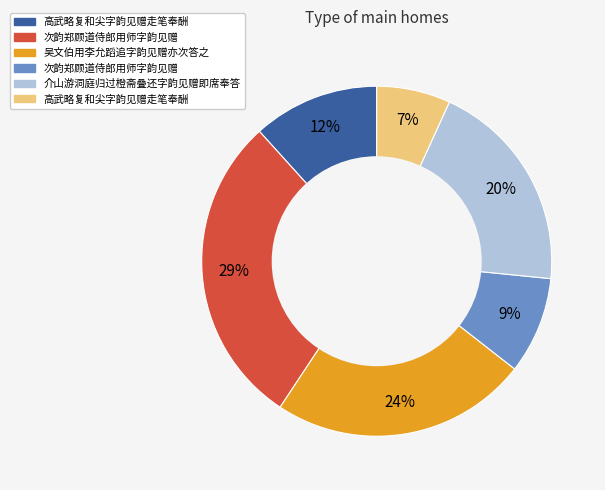

Is there a majority slice in this chart?

No